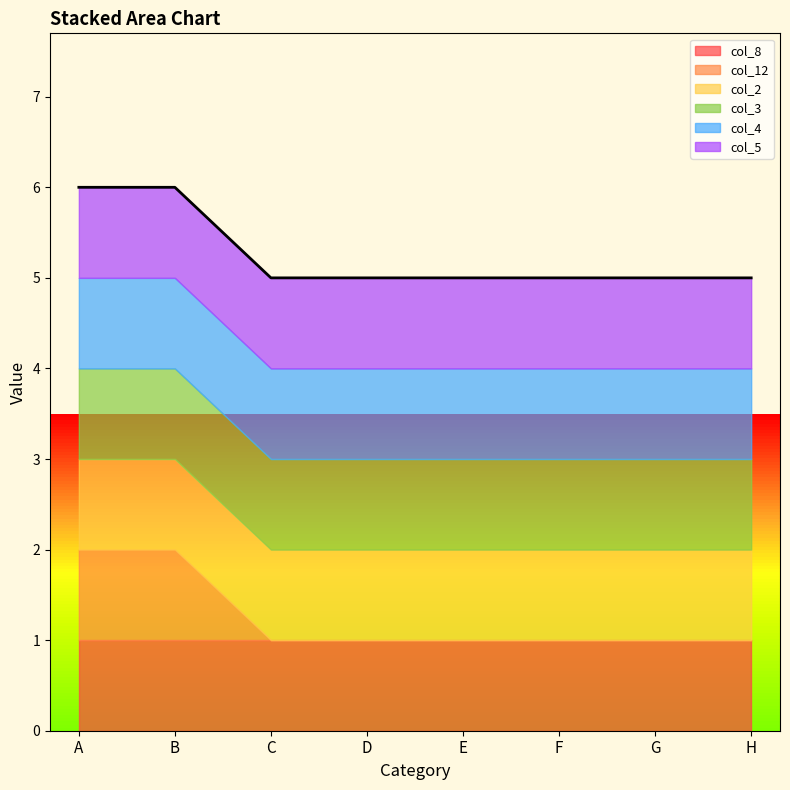

Which has a higher value, B or E?

B